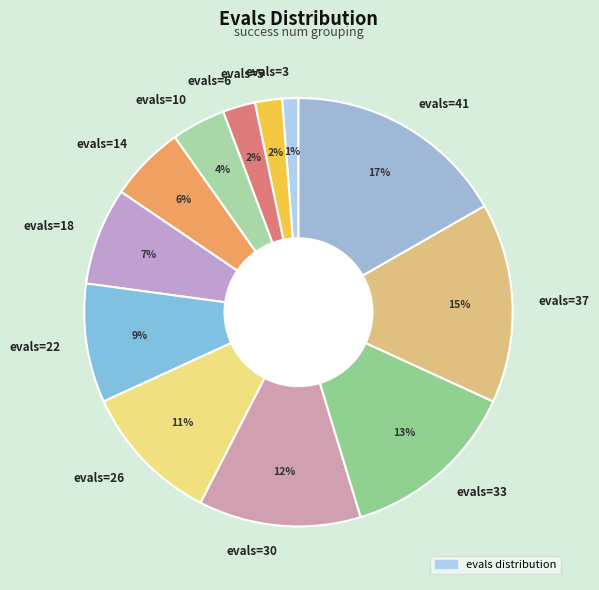

The evals=41 slice represents 17% of the pie. True or false?

True